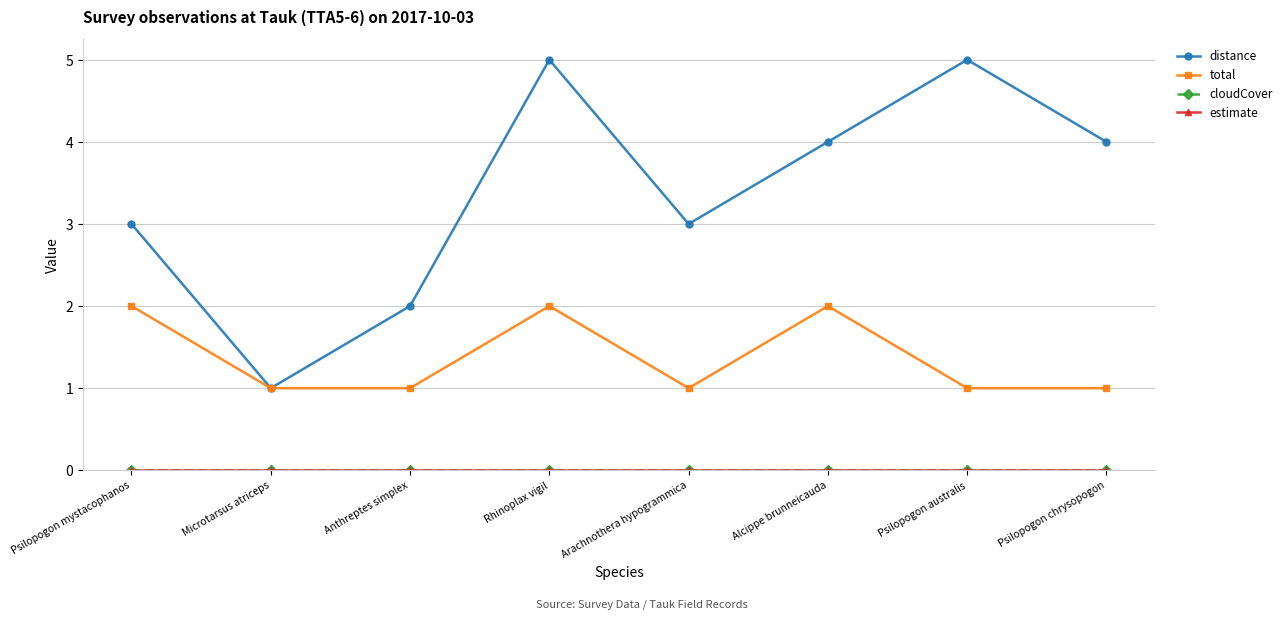

What is the difference between the second highest and minimum values in the distance series?

4